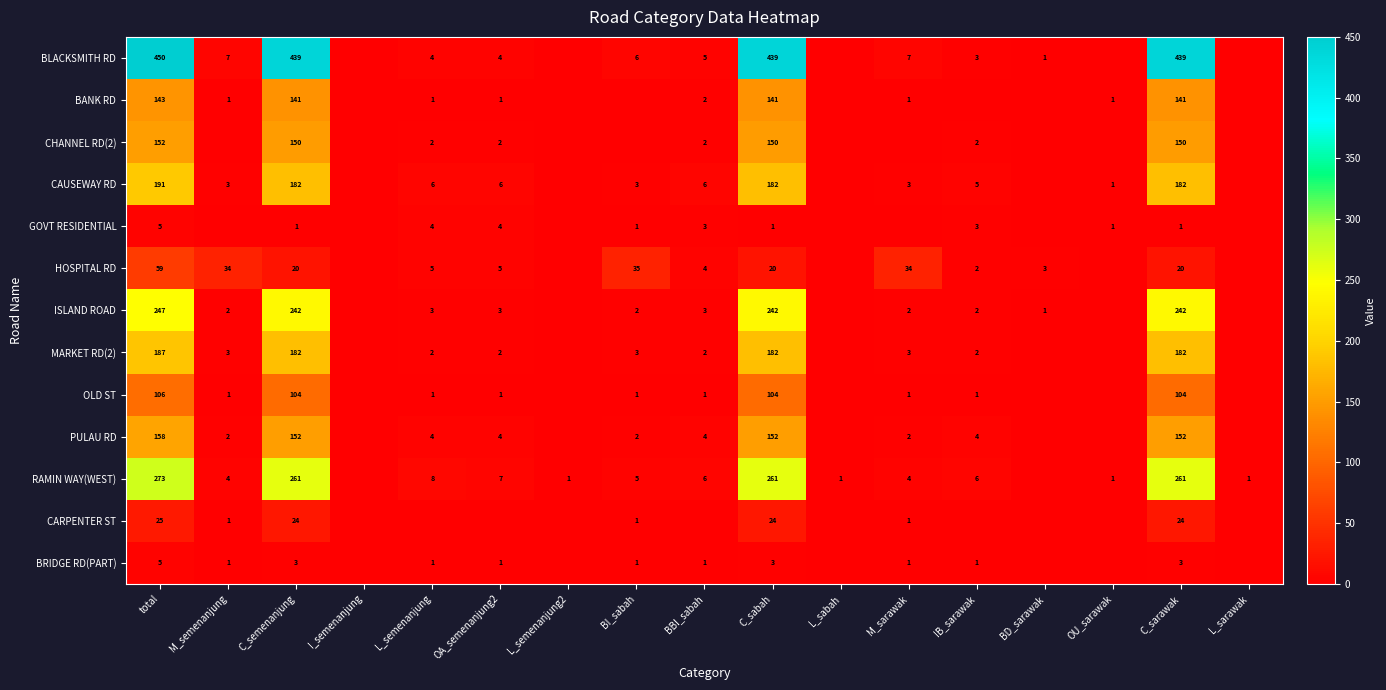

True or false: PULAU RD has a value of 152 at C_sabah.

True